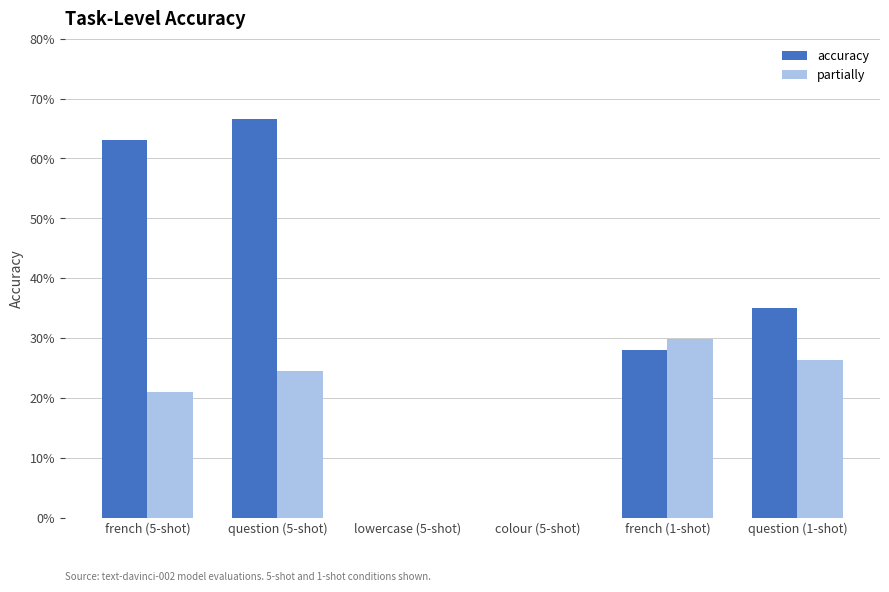

What is the label of the 2nd bar from the left?

question (5-shot)